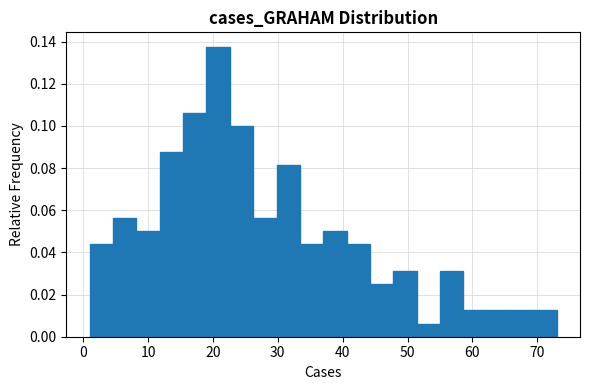

Around what value on the x-axis is the tallest bar? Give the approximate position of its centre, as read against the axis.

21